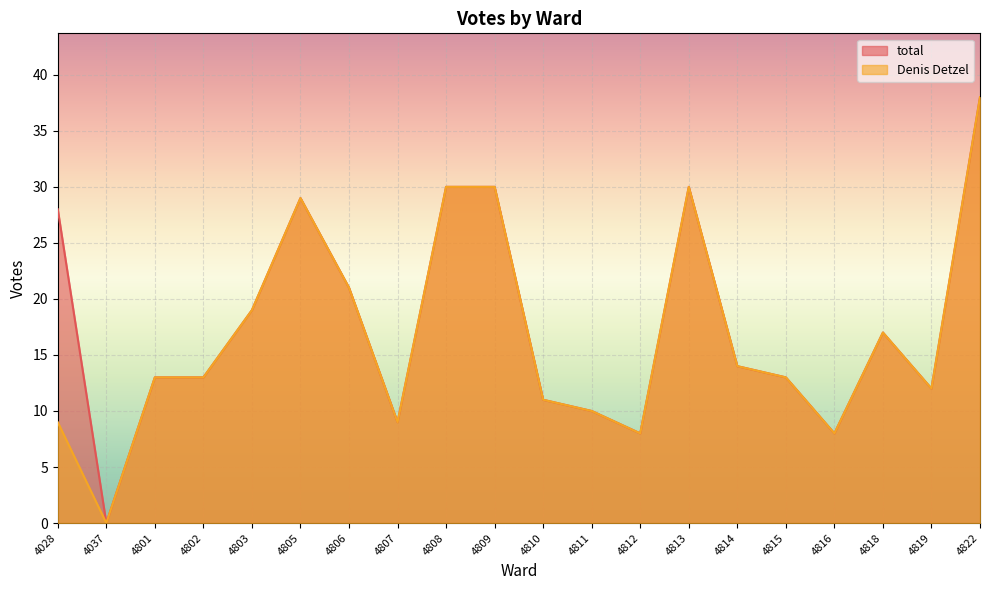

How many values in the Denis Detzel series are below 13?

8